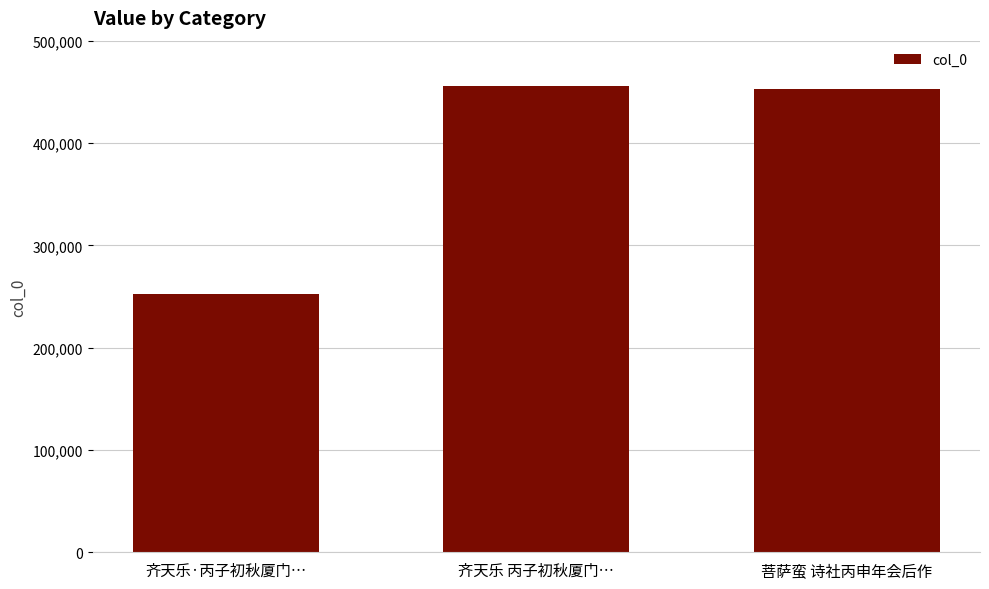

What is the change in value from 齐天乐·丙子初秋厦门… to 菩萨蛮 诗社丙申年会后作?

+201018